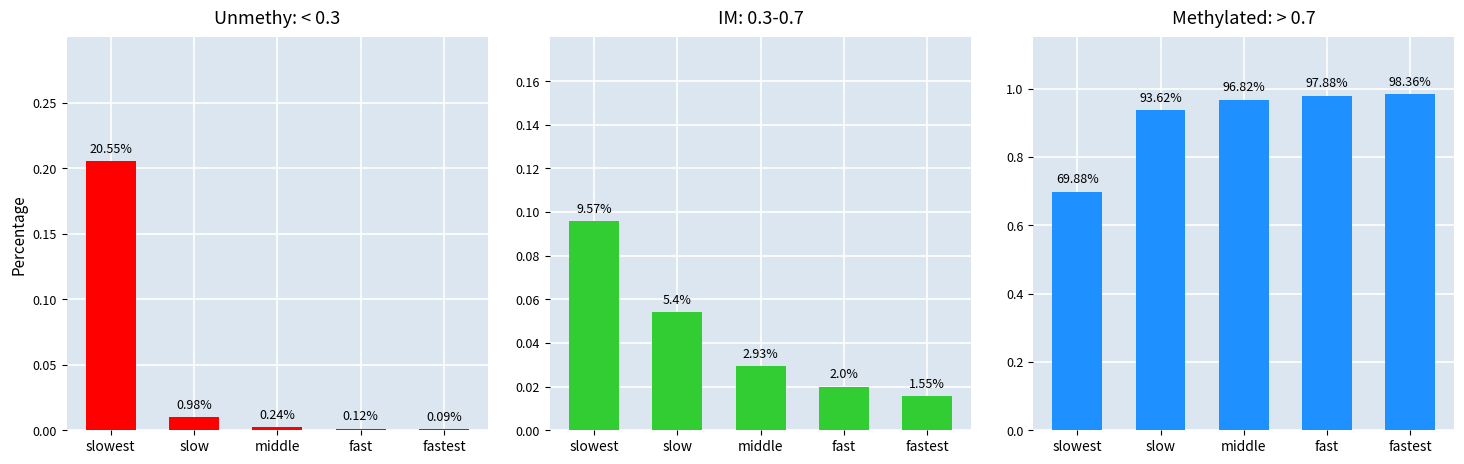

Reading right to left, transcribe all the data shown in this chart.

Low ER: fastest=0.0	fast=0.0	middle=0.0	slow=0.0	slowest=0.2
Mid ER: fastest=0.0	fast=0.0	middle=0.0	slow=0.1	slowest=0.1
High ER: fastest=1.0	fast=1.0	middle=1.0	slow=0.9	slowest=0.7